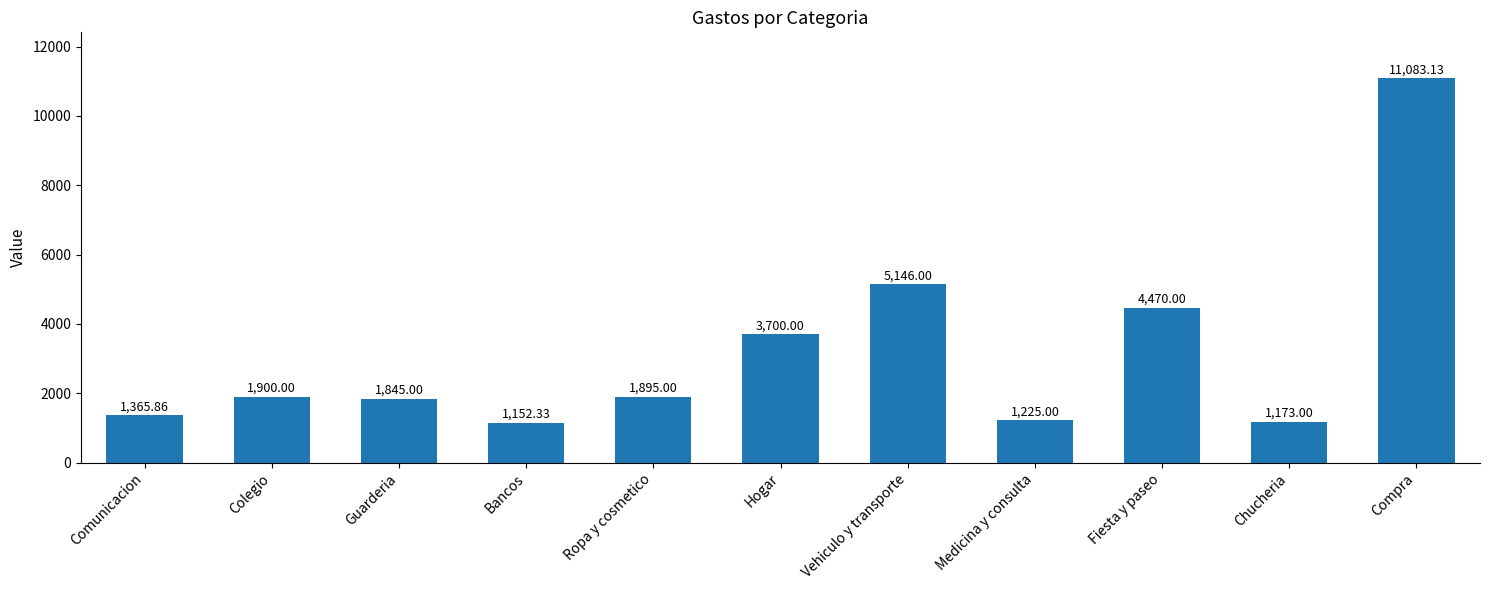

What is the difference between the maximum and minimum values?

9930.8